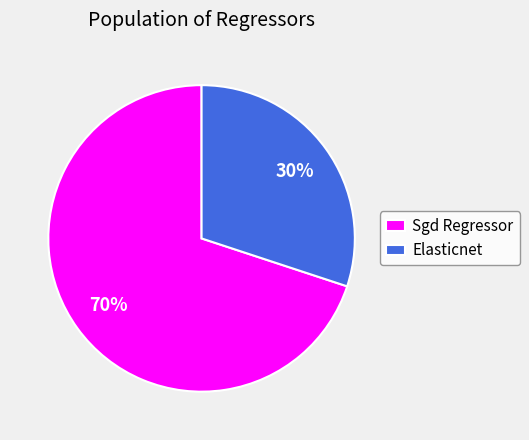

Is there a majority slice in this chart?

Yes